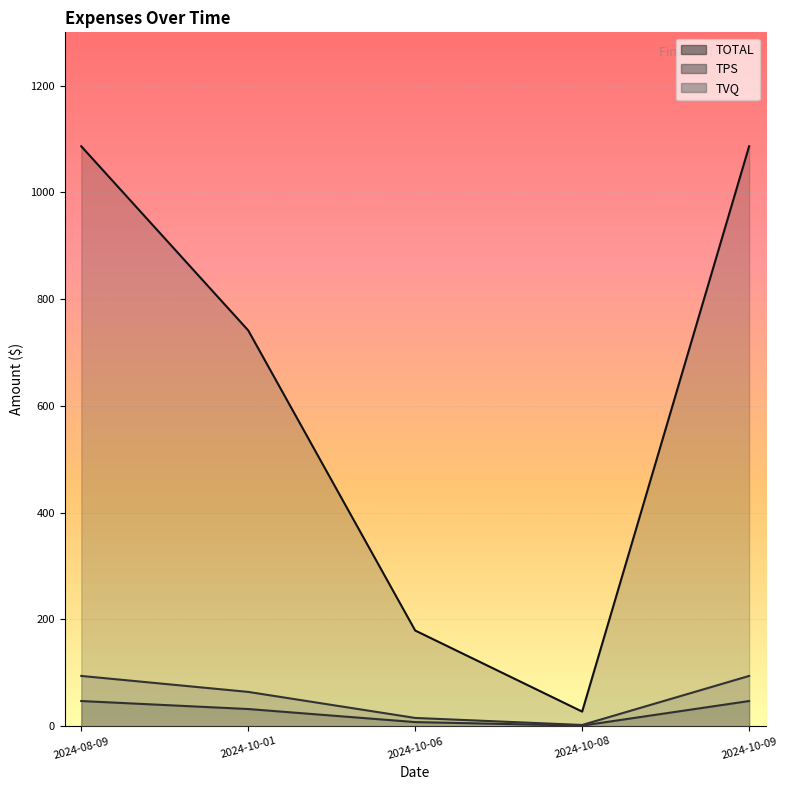

At which category does the chart reach its minimum across all series?

2024-10-08